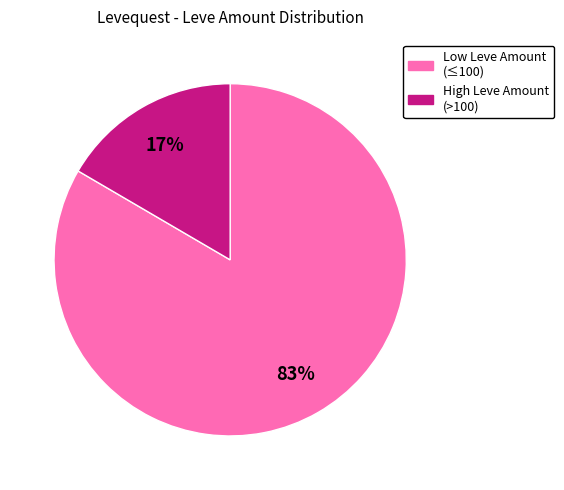

Does any single category account for the majority?

Yes